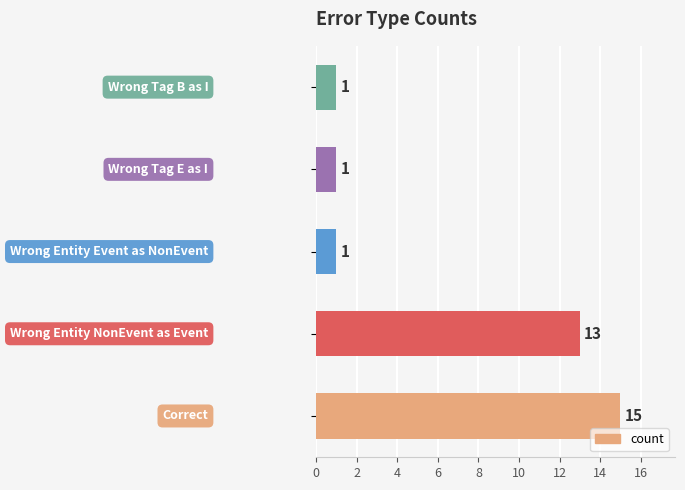

Reading bottom to top, extract all data points from this chart.

15	13	1	1	1